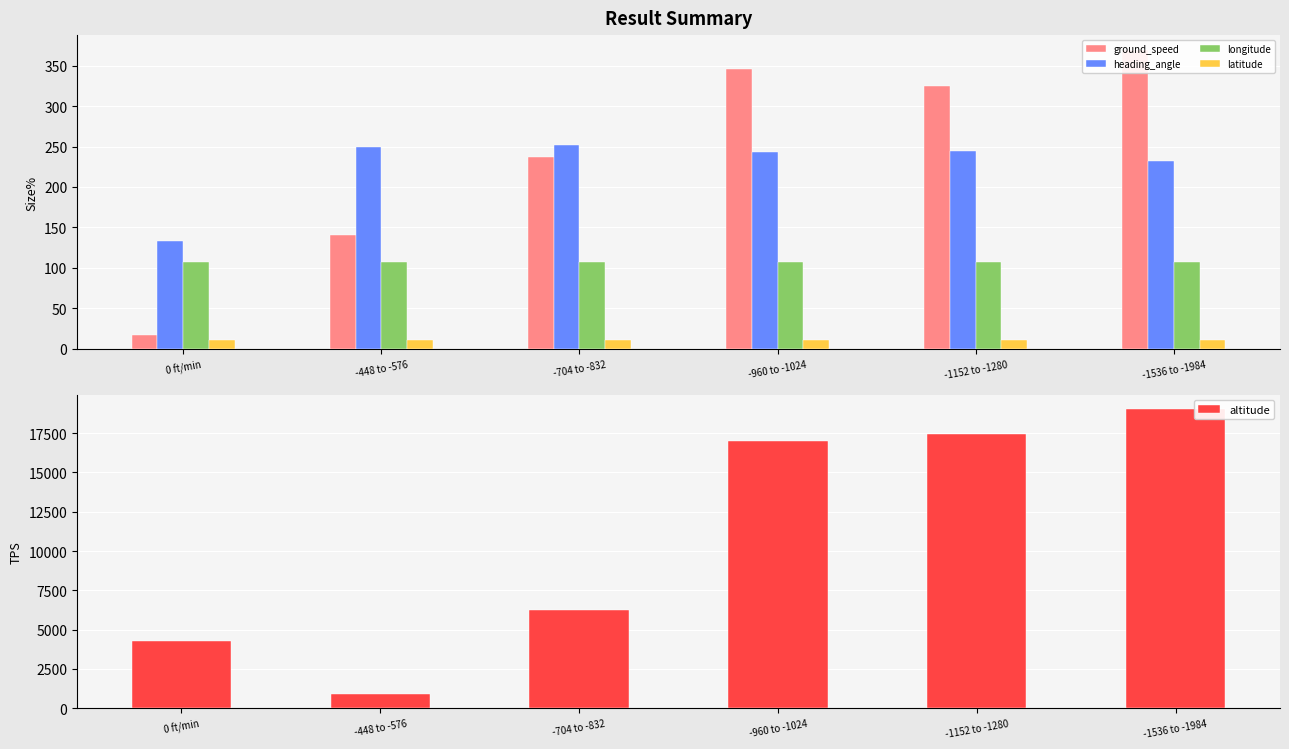

What is the difference between the maximum and second lowest values in the longitude series?

0.8